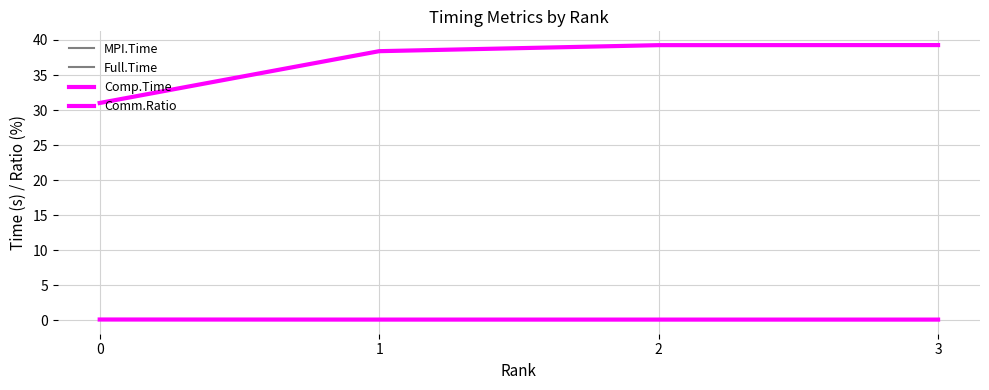

Does the chart display data point markers on the line(s)?

No